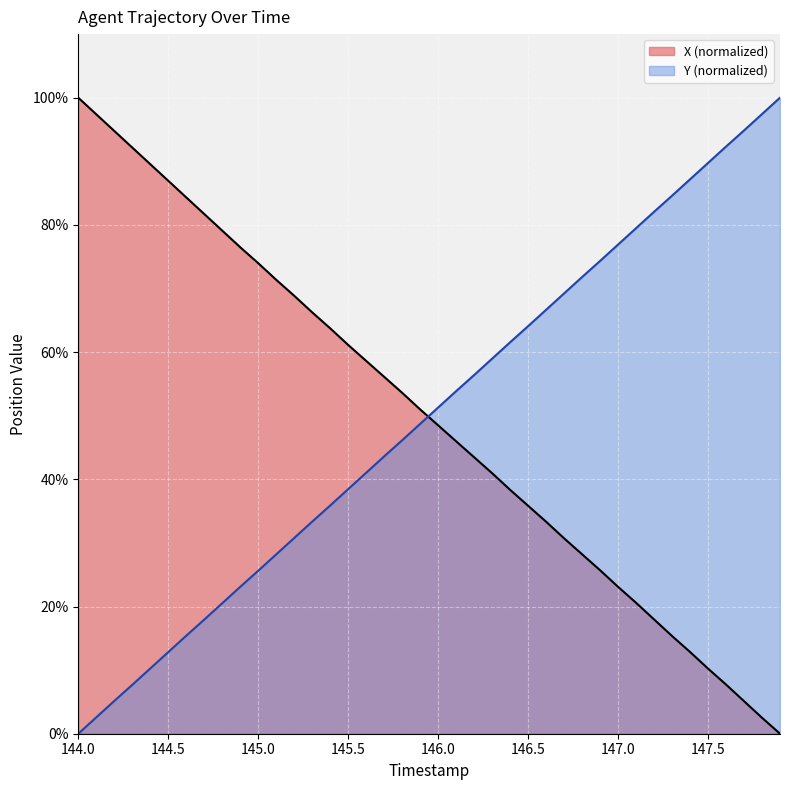

At how many categories does at least one series exceed 39?

40